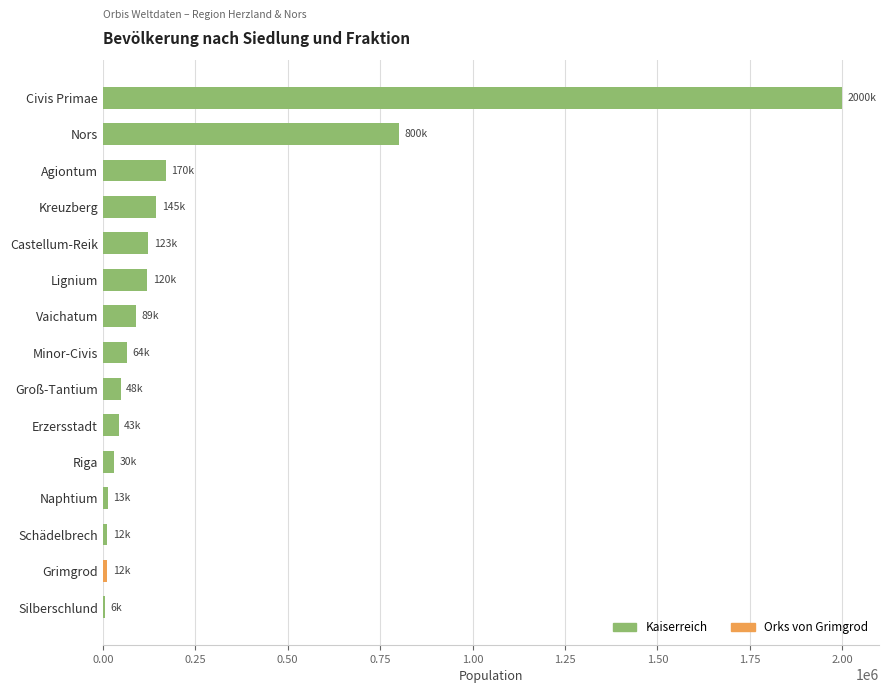

What is the label of the 15th bar from the bottom?

Civis Primae